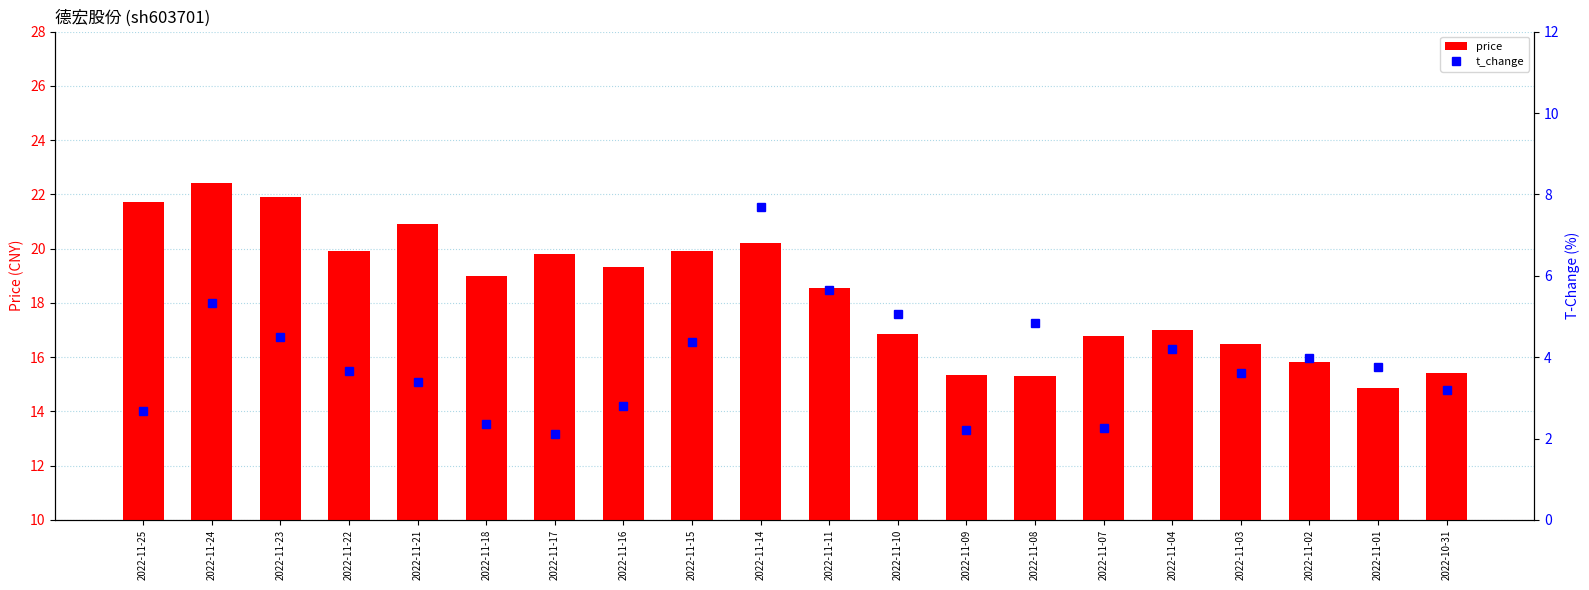

What is the label of the 8th bar from the left?

2022-11-16